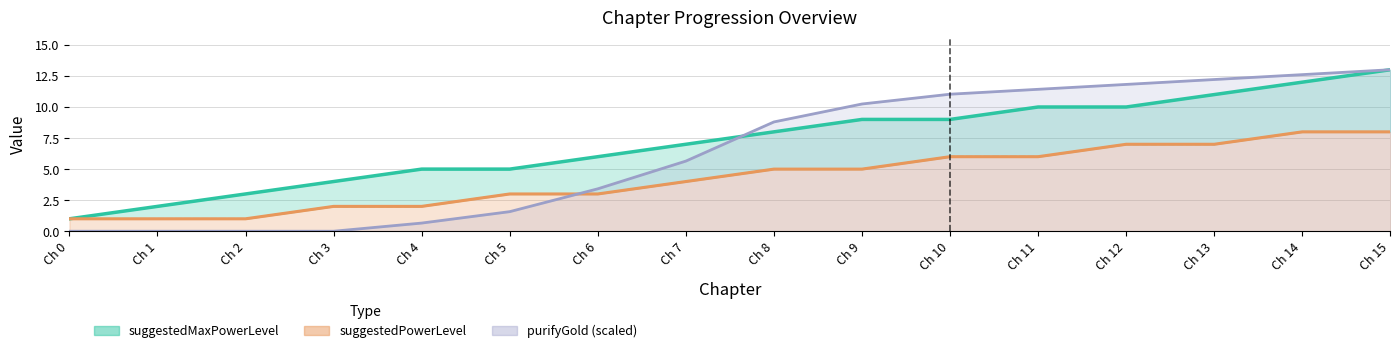

Is the value of suggestedMaxPowerLevel at Ch 4 greater than the value of suggestedPowerLevel at Ch 3?

Yes